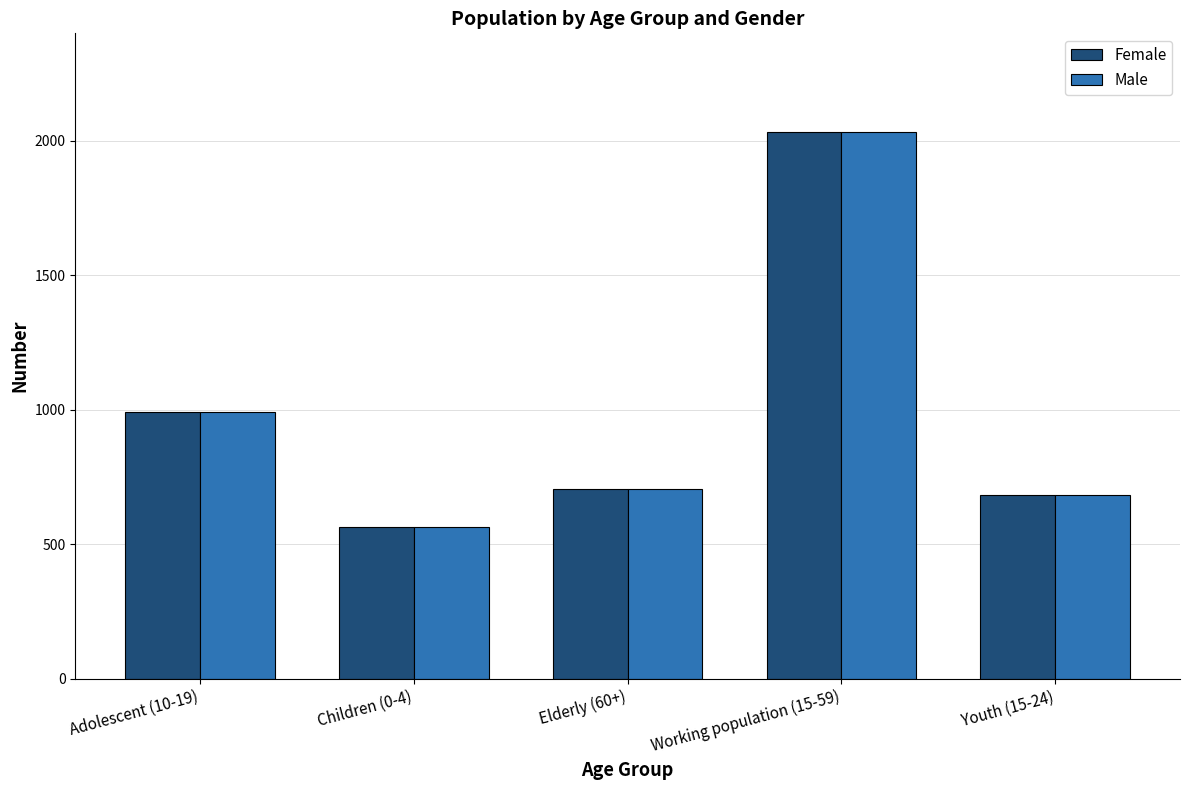

What is the label of the 3rd bar from the left?

Elderly (60+)